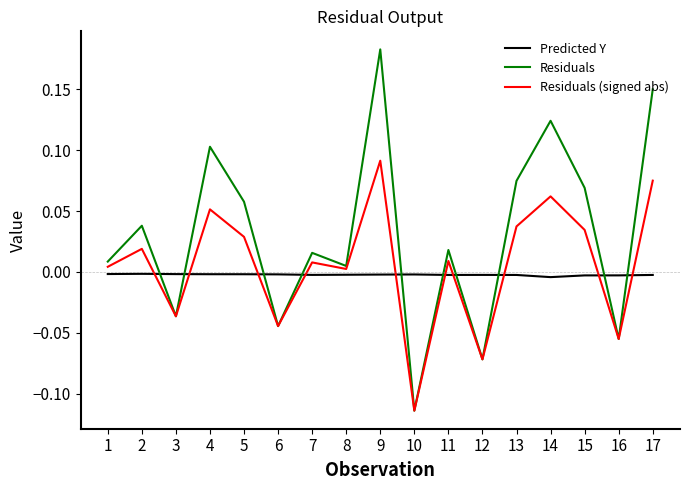

Where is the first local minimum for Residuals (signed abs)?

3